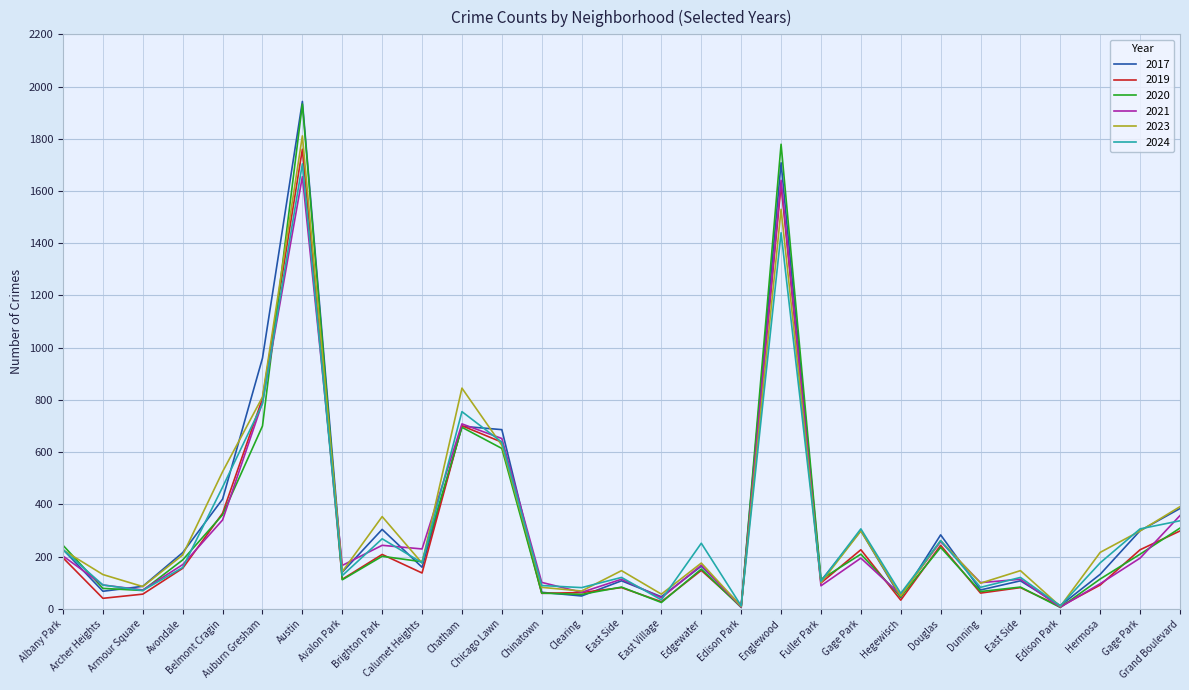

At which label does 2021 reach its peak?

Austin